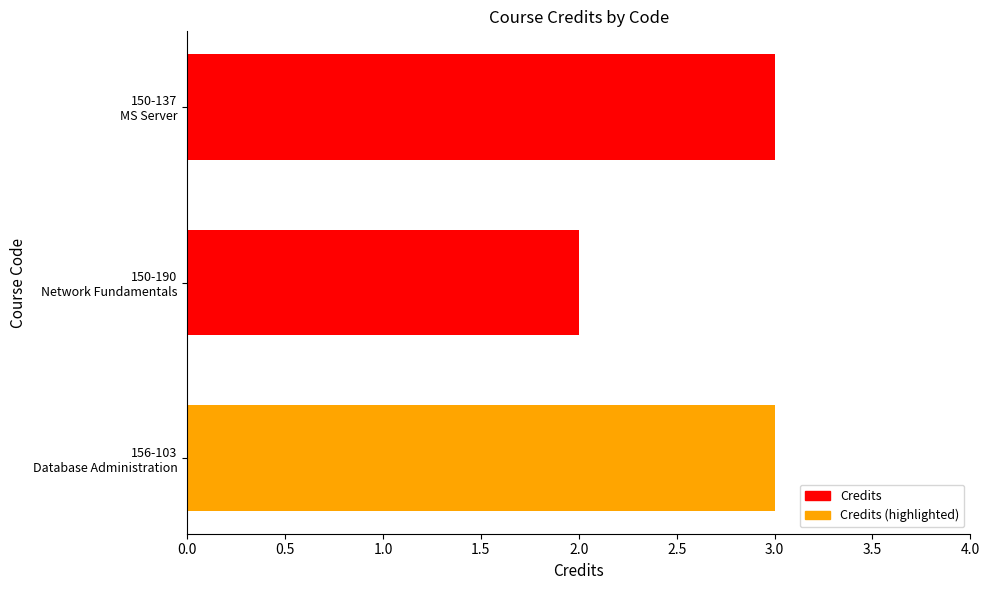

Reading top to bottom, transcribe all the data shown in this chart.

3	2	3